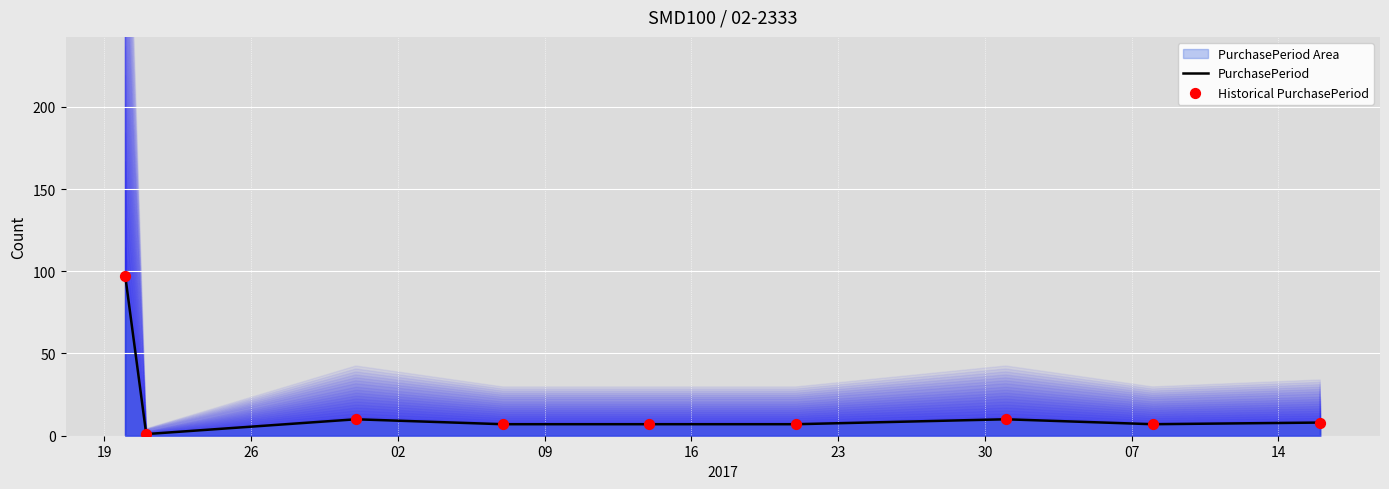

At how many categories does at least one series exceed 22?

1